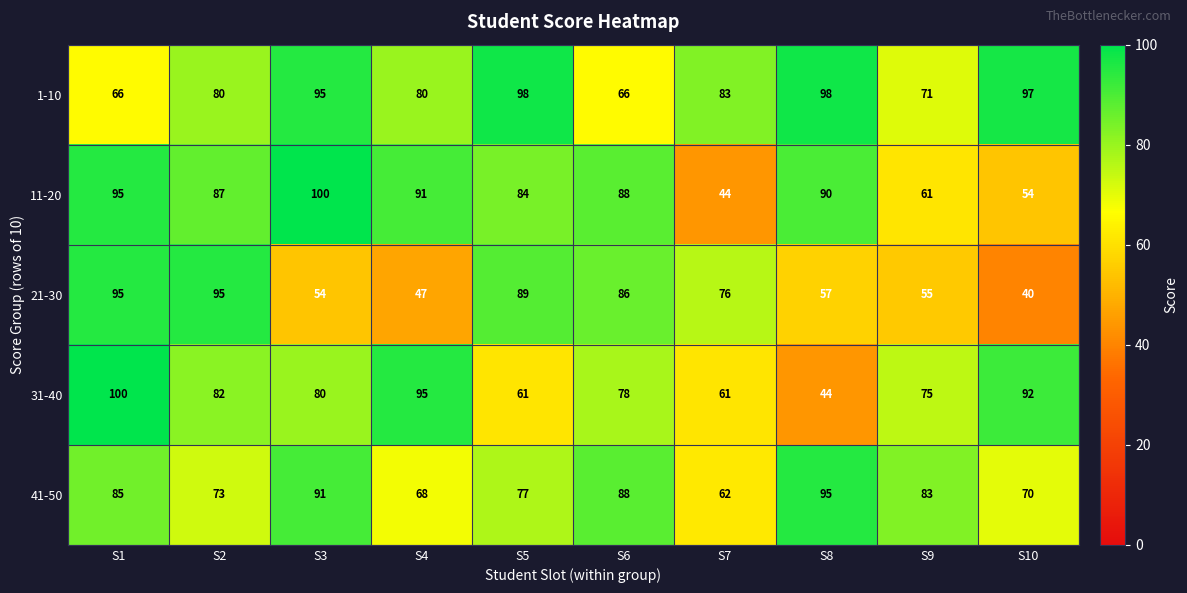

What is the difference between the second highest and minimum values in the 11-20 series?

51